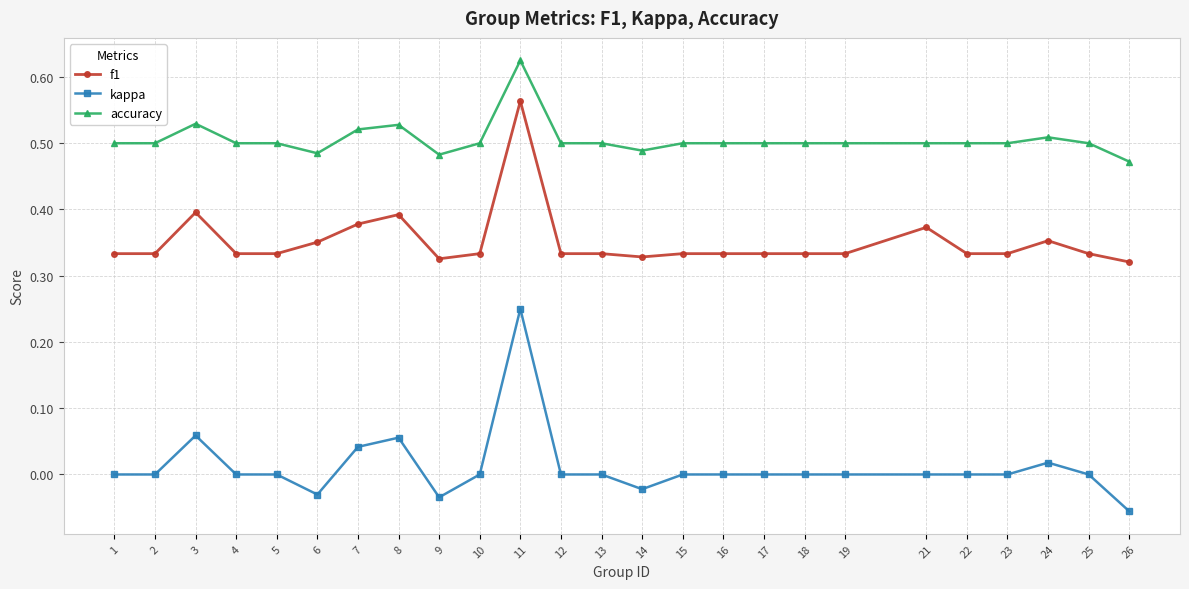

List the series in order of their overall mean, highest first.

accuracy, f1, kappa